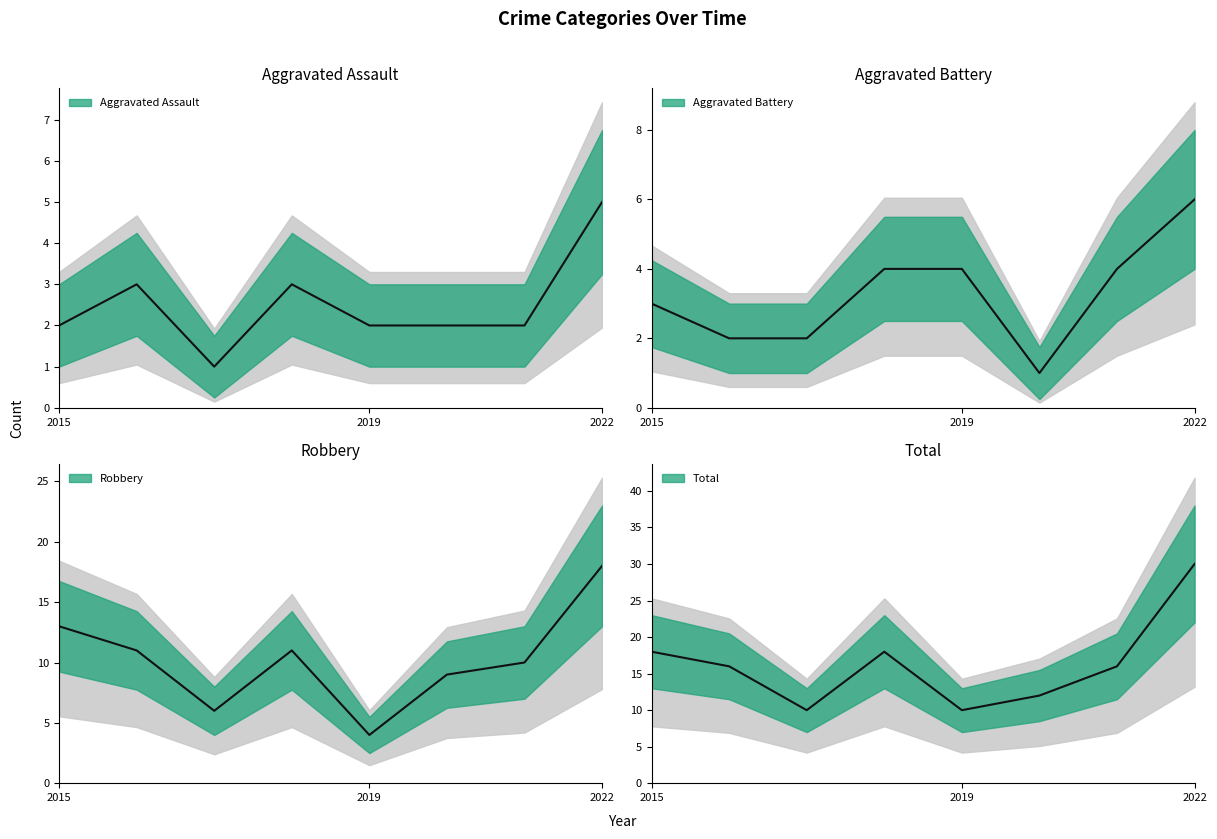

At 2015, list the series in order from largest to smallest.

Total, Robbery, Aggravated Battery, Aggravated Assault